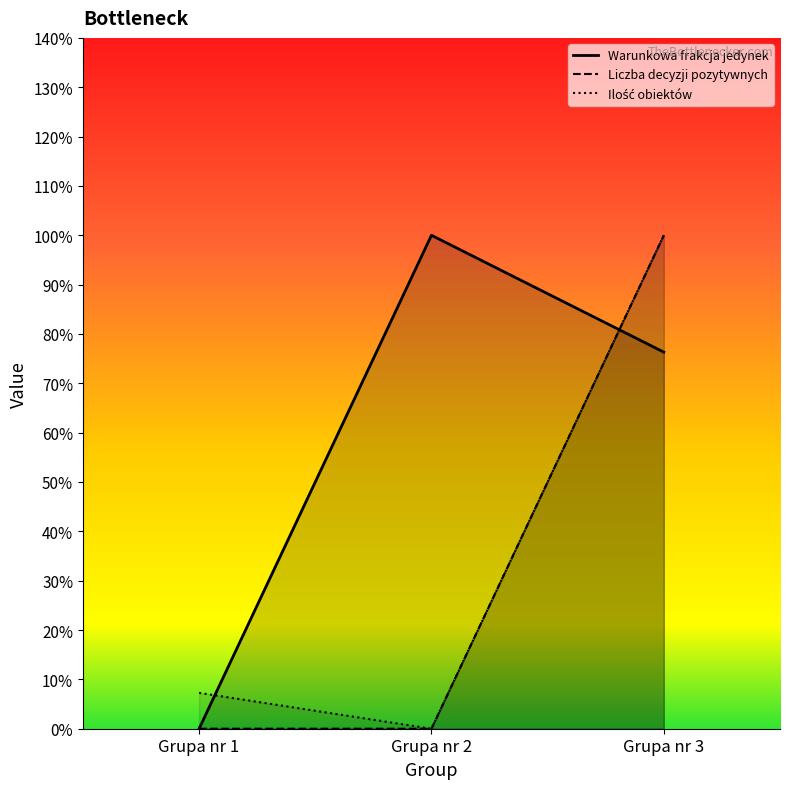

Reading left to right, transcribe all the data shown in this chart.

Warunkowa frakcja jedynek: 0.0	1.0	0.8
Liczba decyzji pozytywnych: 0.0	0.0	1.0
Ilość obiektów: 0.1	0.0	1.0